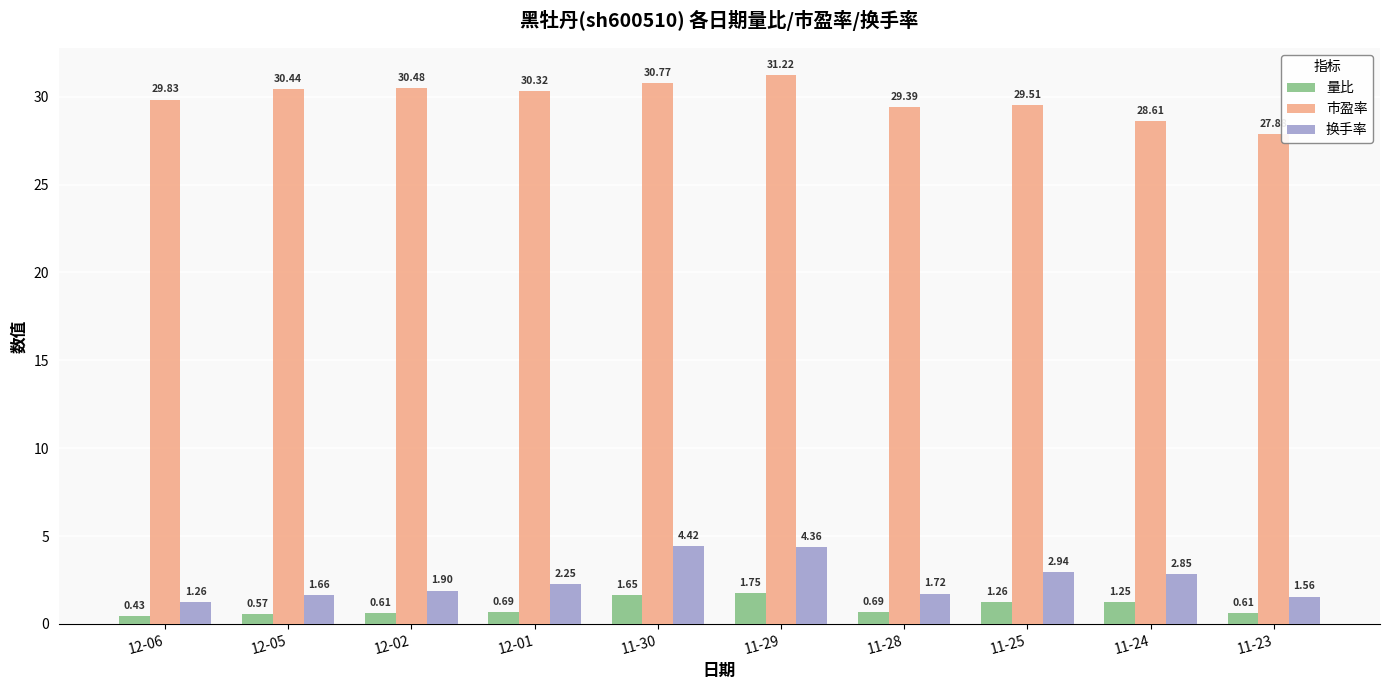

Count the number of categories in the chart.

10